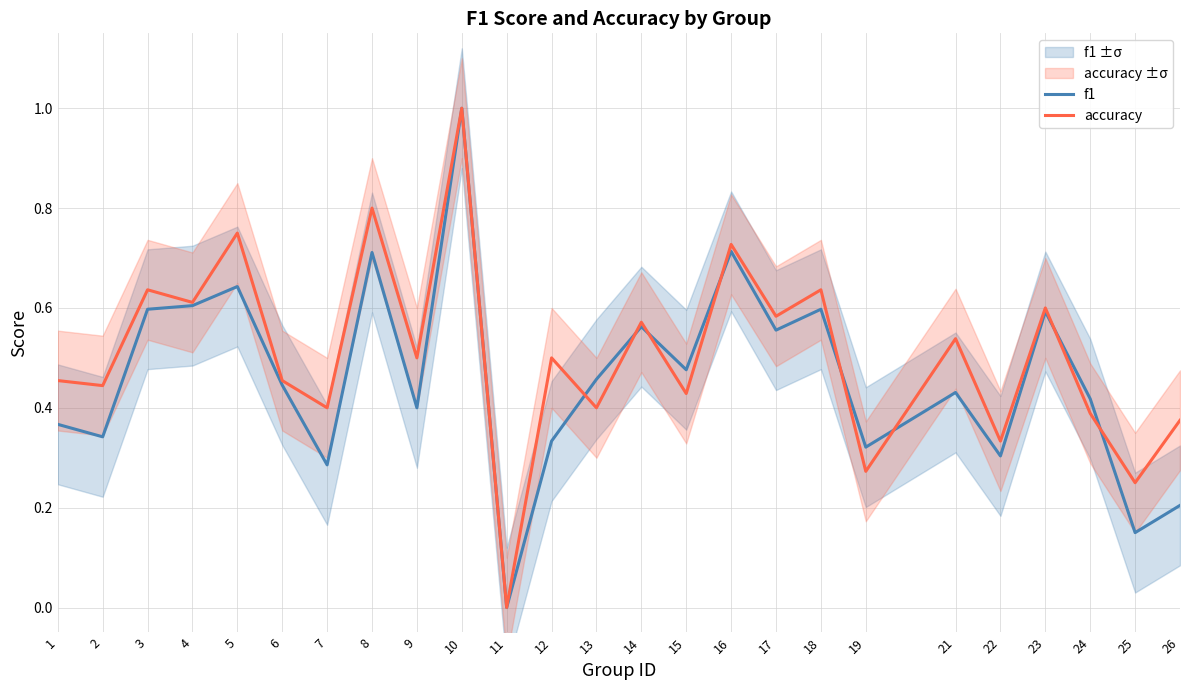

What is the difference between the maximum and second lowest values in the accuracy series?

0.8